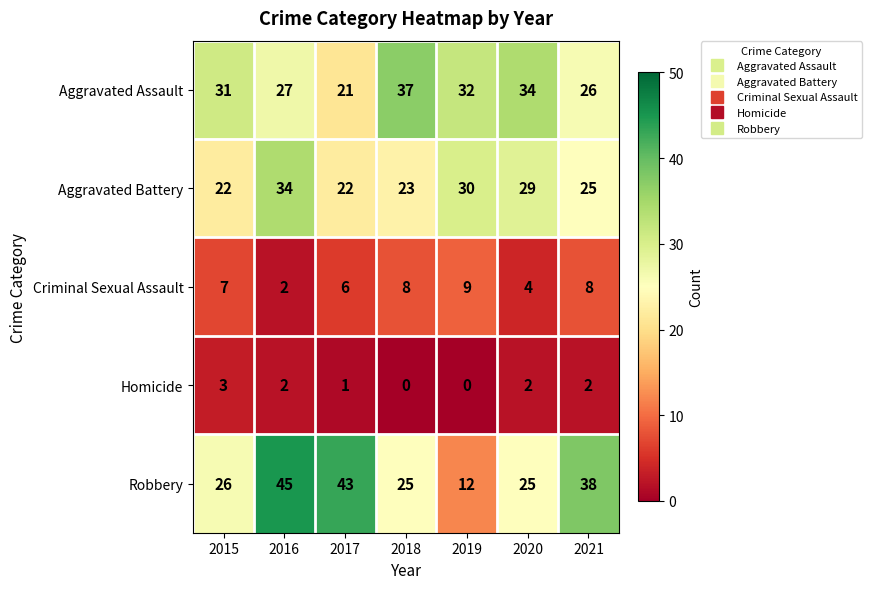

True or false: Robbery has a value of 26 at 2015.

True